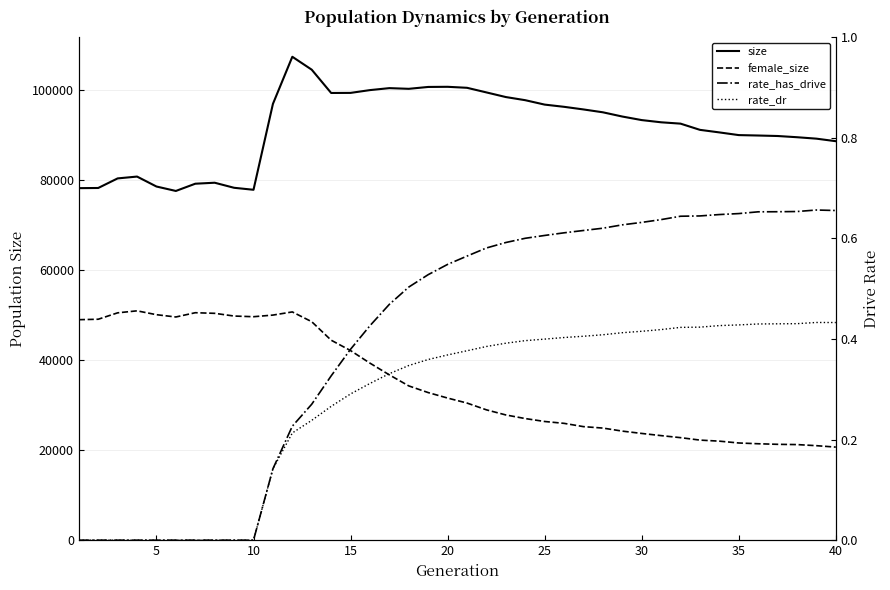

Count the rate_has_drive values in the range 0 to 1.

40